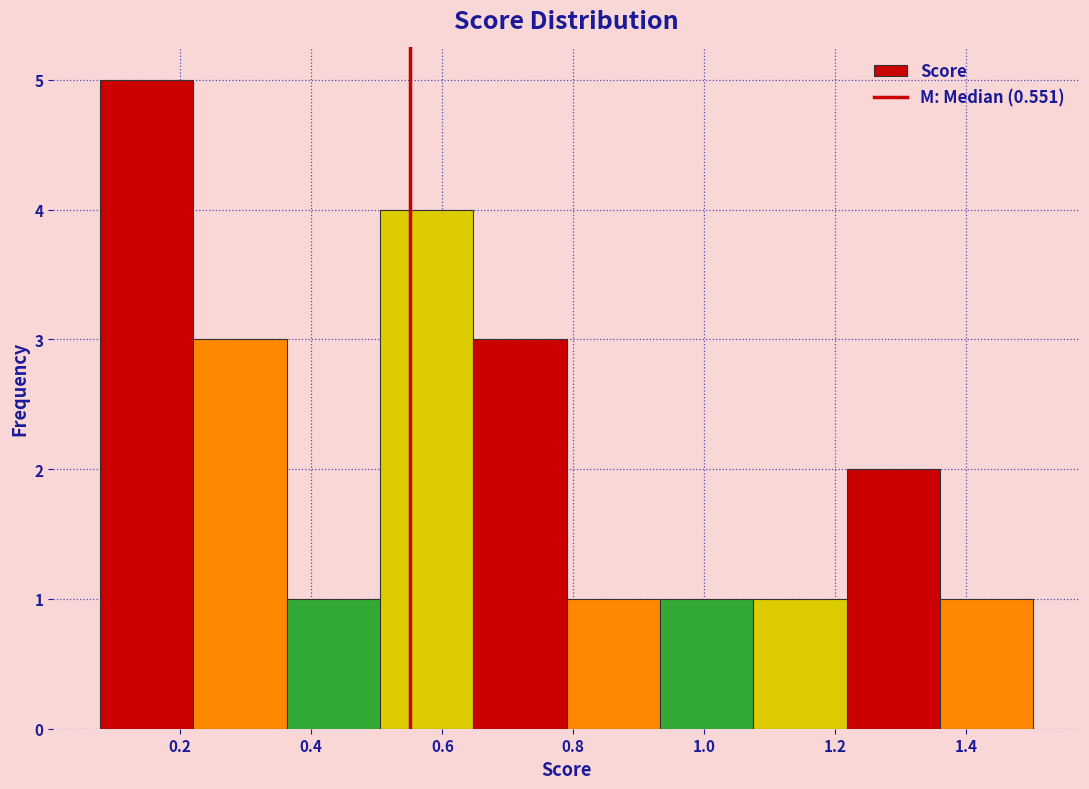

What is the height of the bar covering 0.50 to 0.64 on the x-axis? Neither the bar edges nor the heights are printed on the chart, so give them approximately, as read against the axes.

4